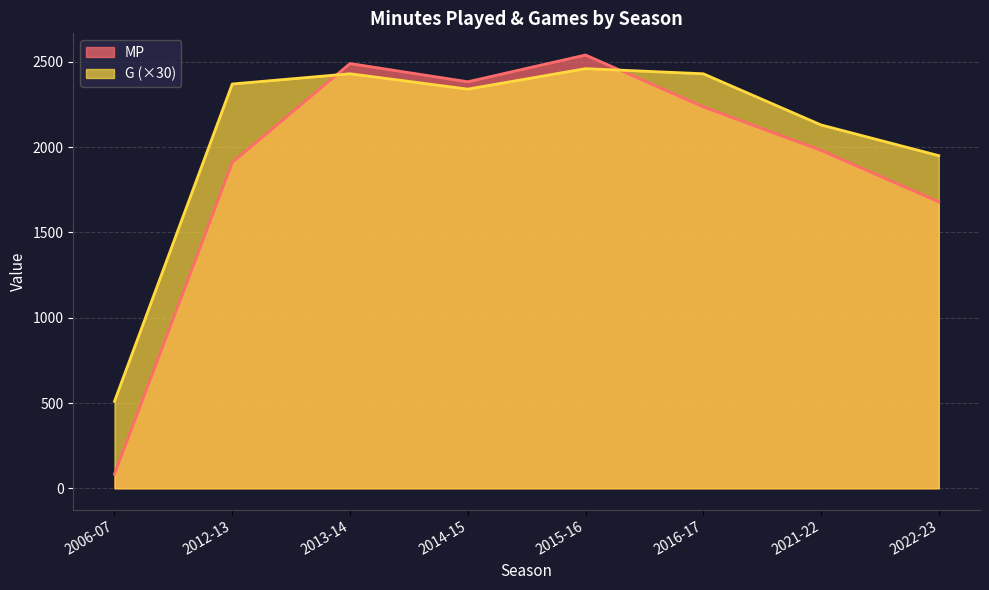

Rank the series at 2015-16 from lowest to highest value.

G (×30), MP